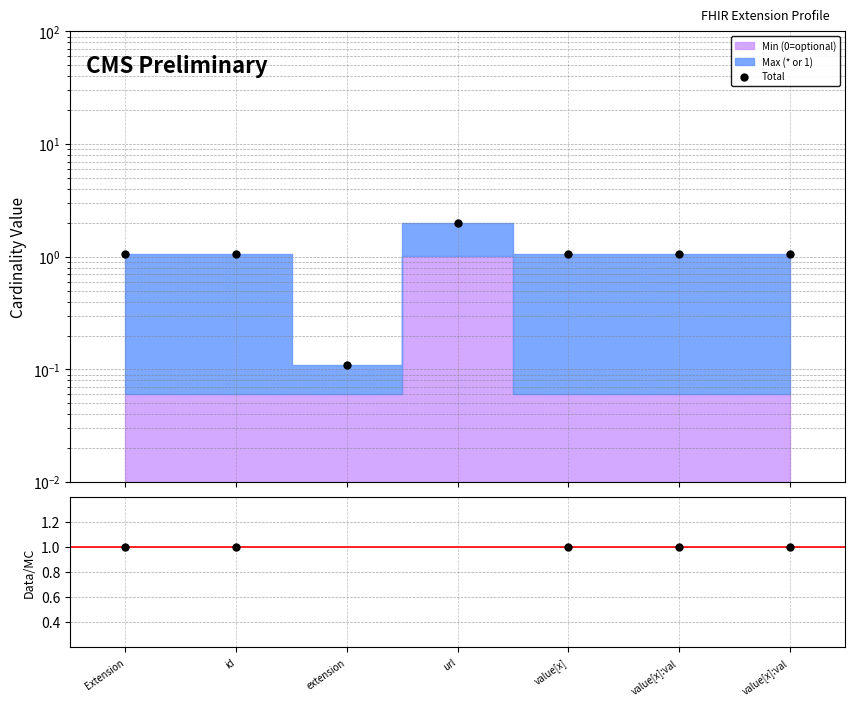

What is the total value across all series at value[x]?

2.1